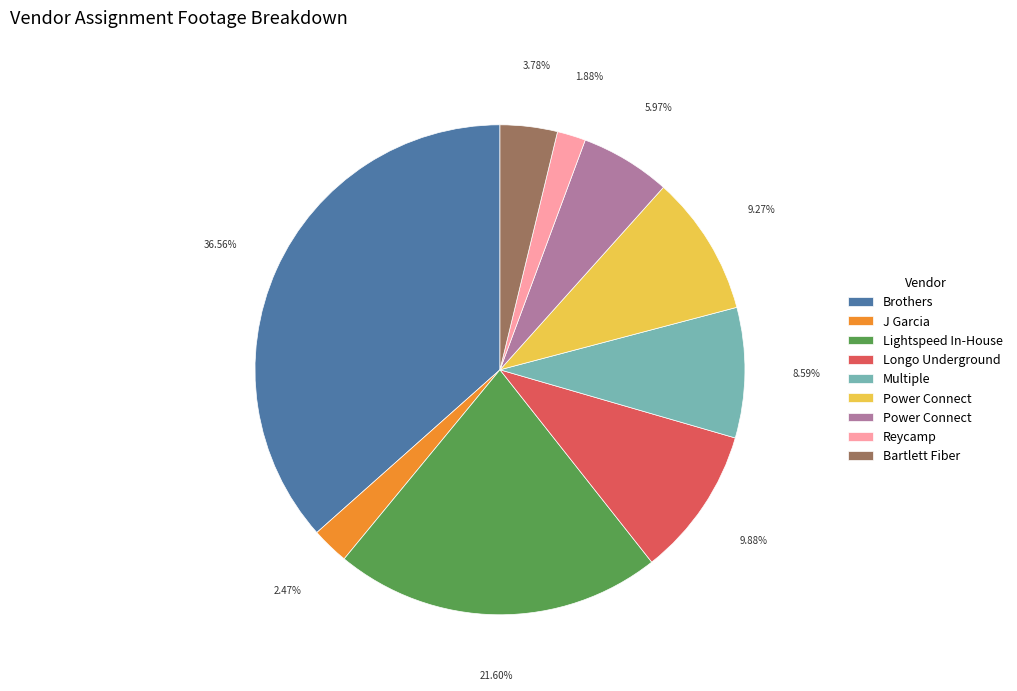

Is there a majority slice in this chart?

No